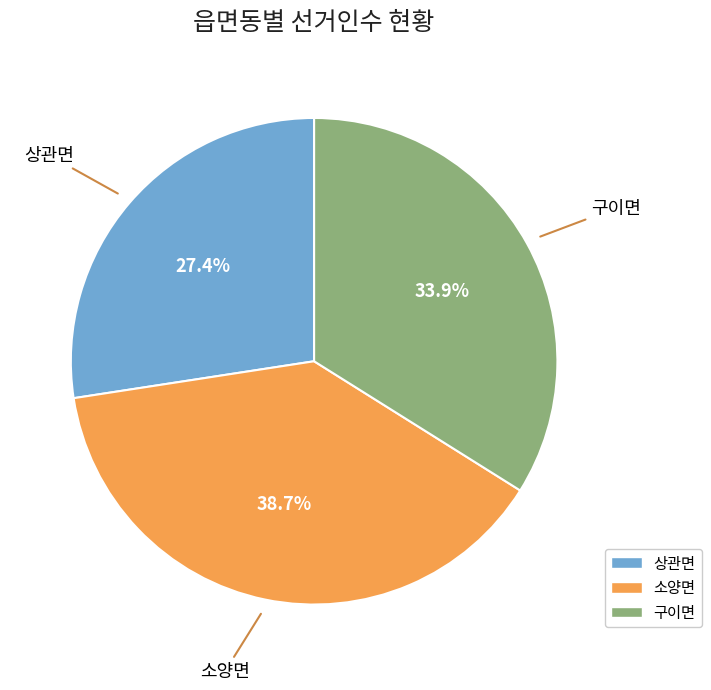

How many segments does this pie chart have?

3